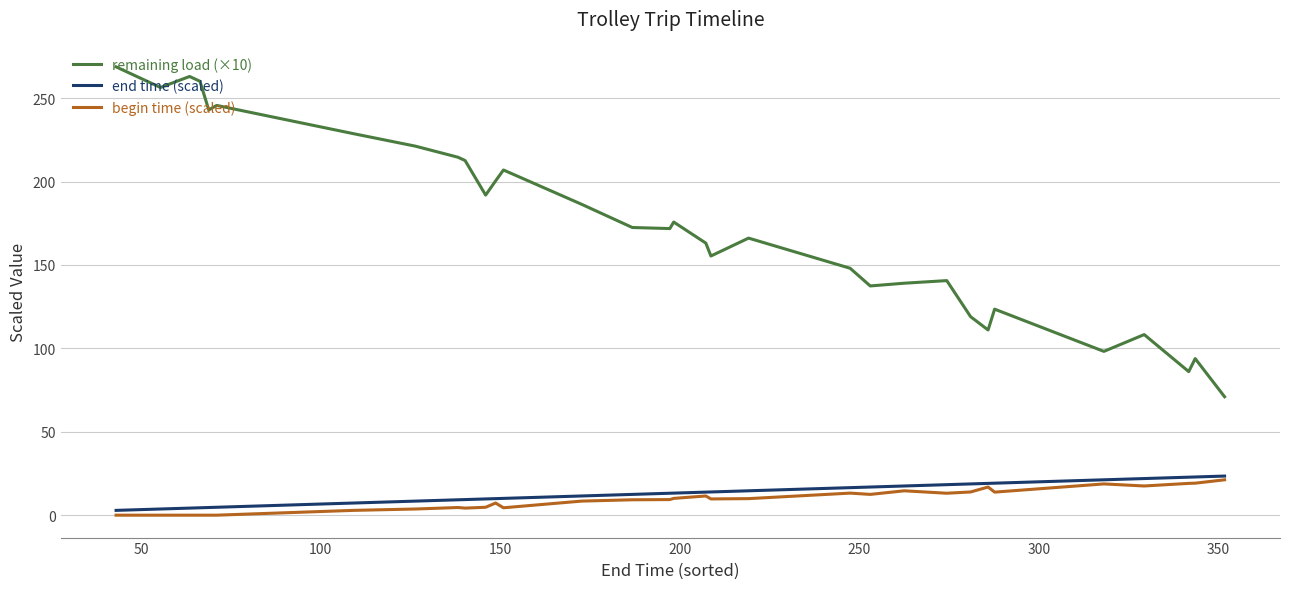

True or false: begin time (scaled) has more than 0 interior local peaks.

True